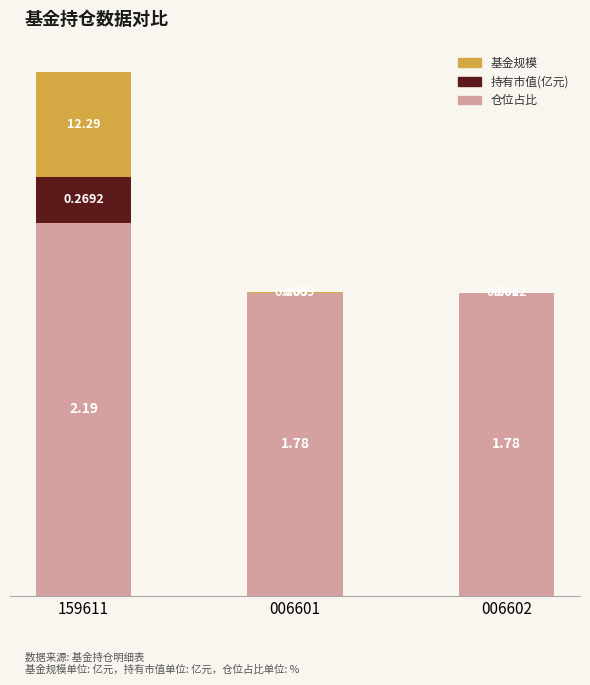

At which category is the sum across all series the highest?

159611